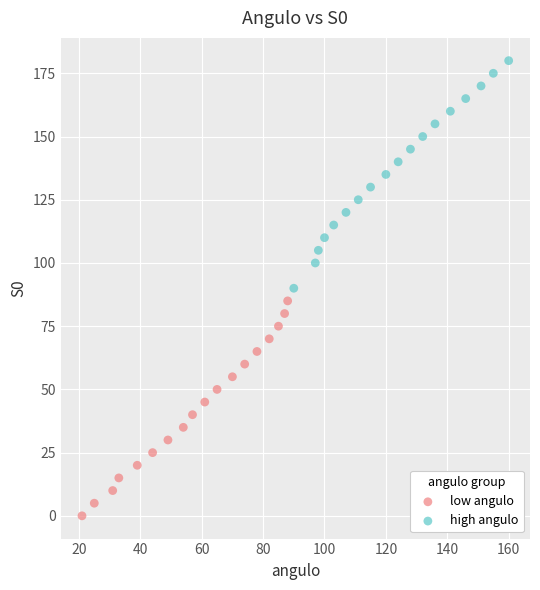

Which series has the widest spread of Y values?

high angulo